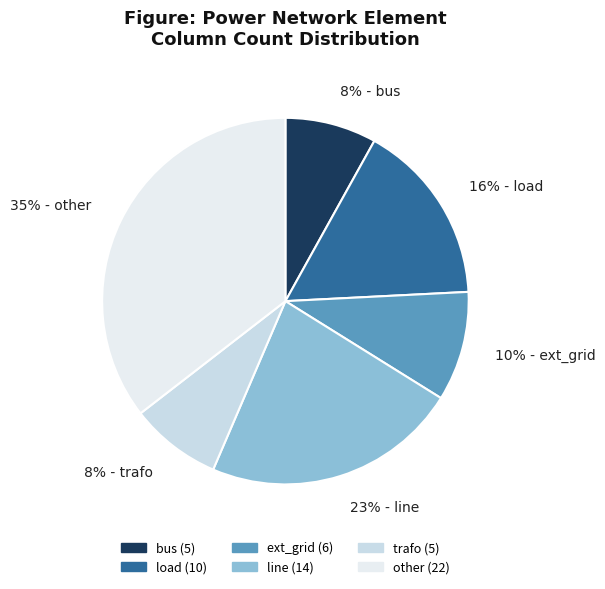

The 23% - line slice represents 23% of the pie. True or false?

True